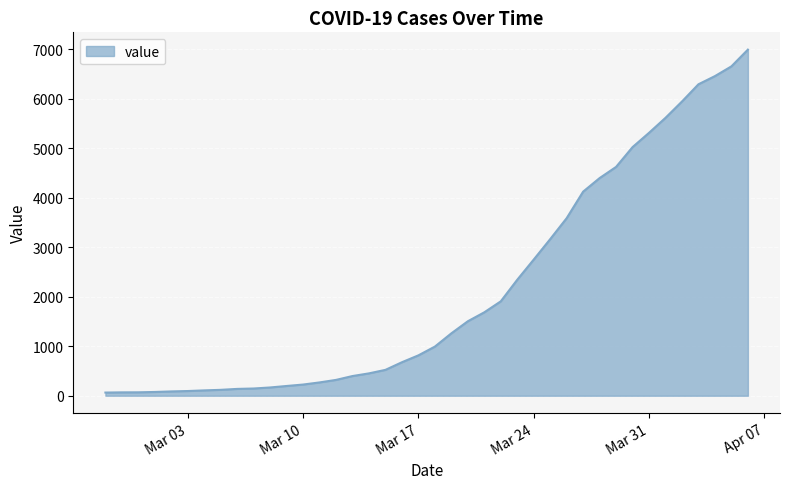

What is the difference between the maximum and minimum values?

6931